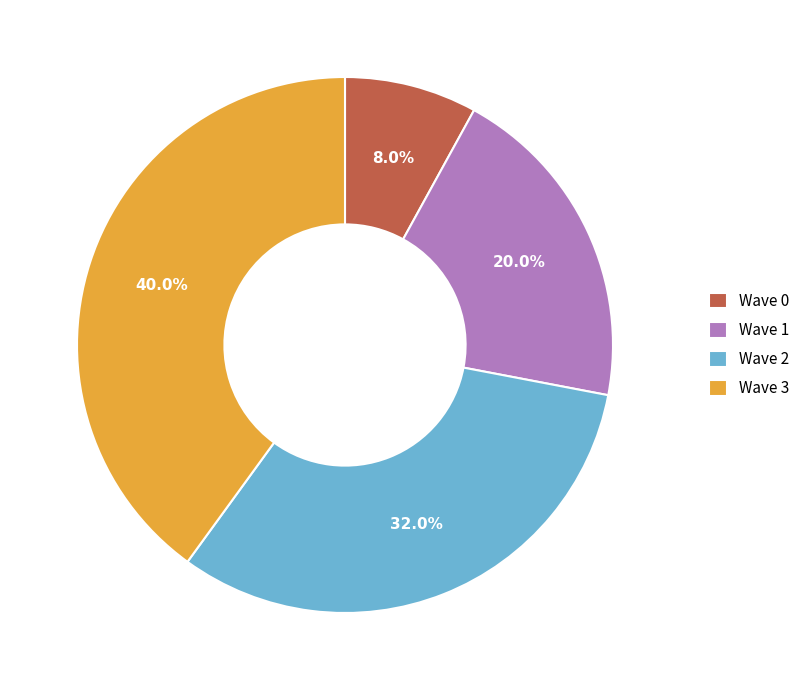

What portion of the pie excludes Wave 3?

60.0%